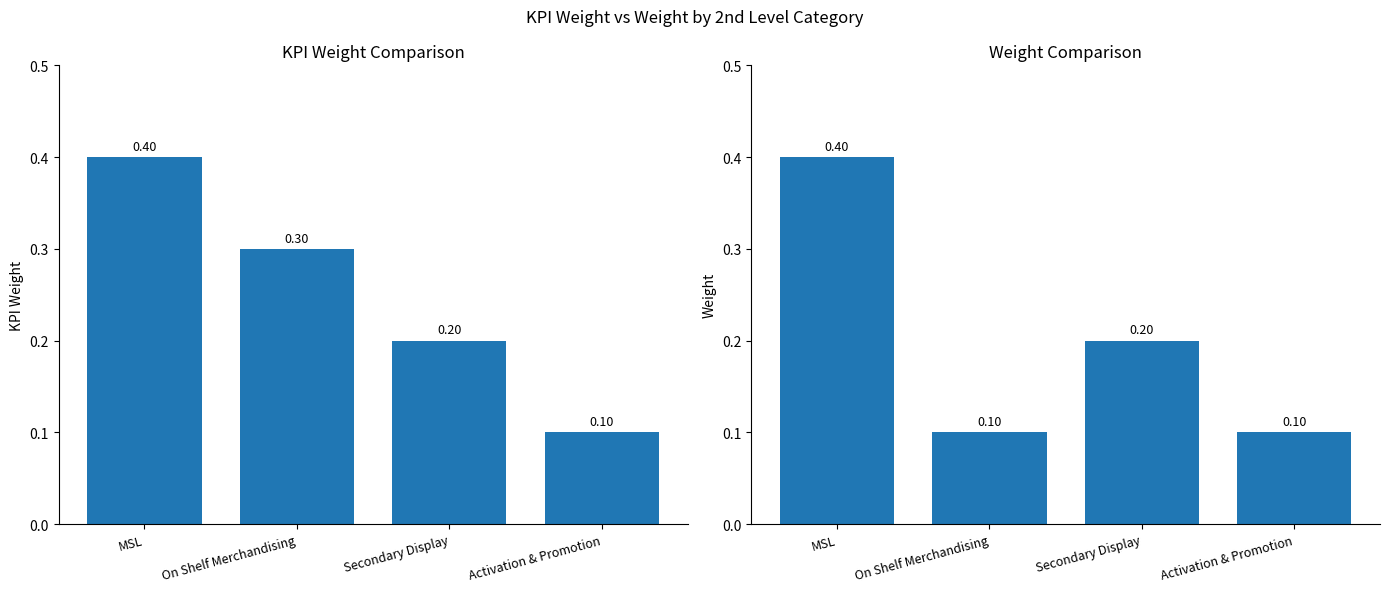

What is the value of the KPI Weight bar at the 4th from the left?

0.1